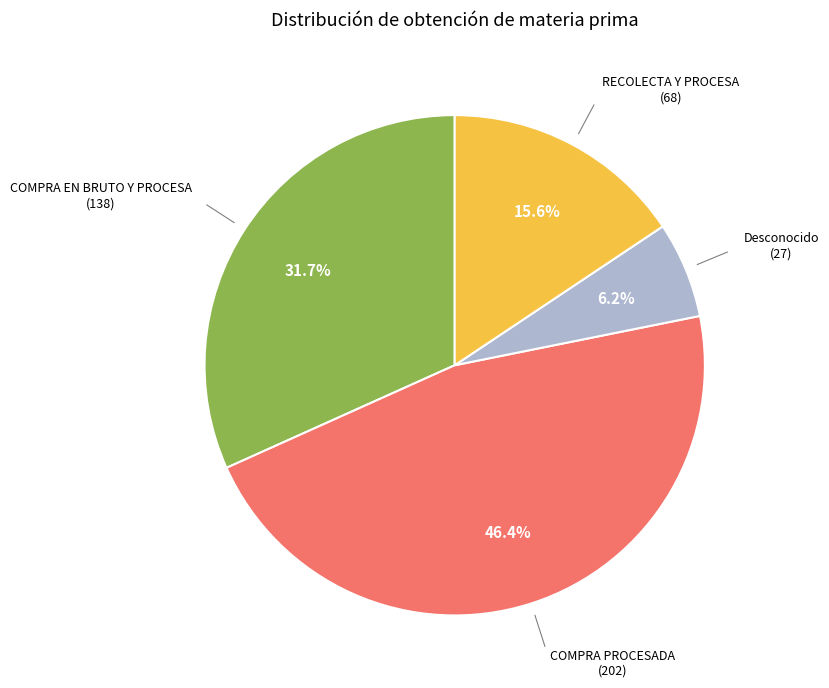

Does COMPRA PROCESADA account for over 50% of the chart?

No